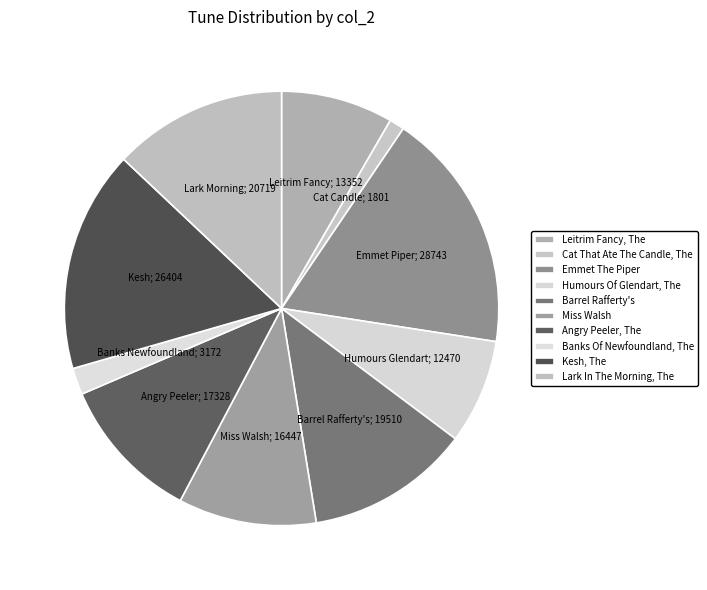

Count the number of slices in the pie.

10